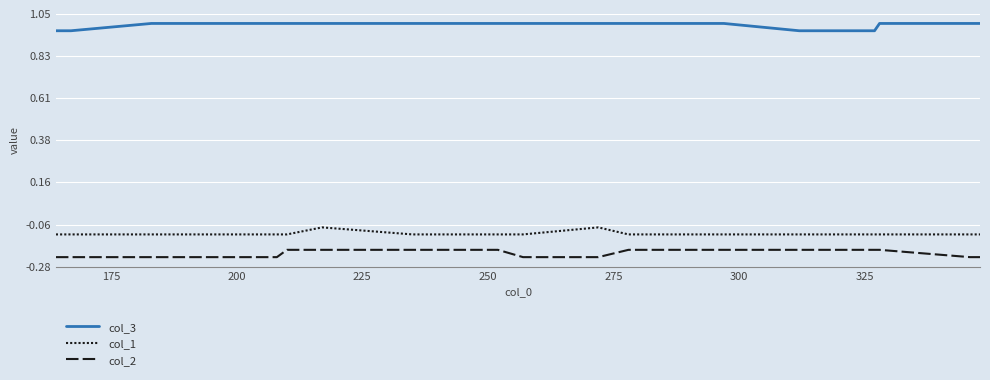

Does the chart display data point markers on the line(s)?

No